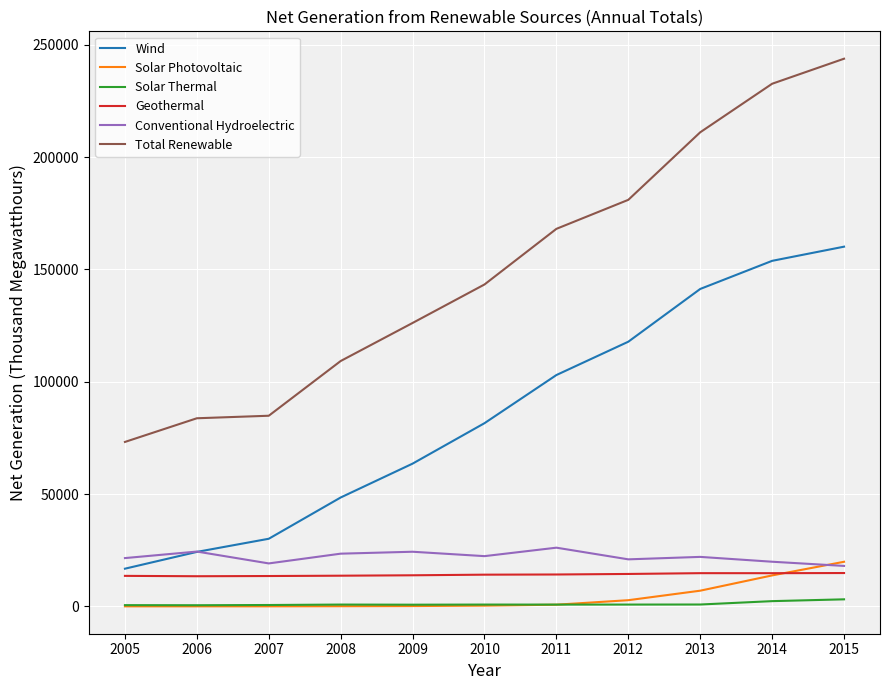

Which category has the highest value in the Wind series?

2015